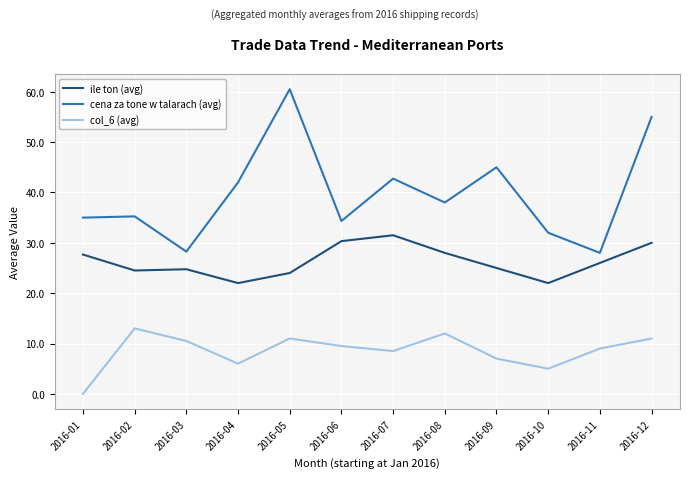

What is the total value across all series at 2016-09?

77.0